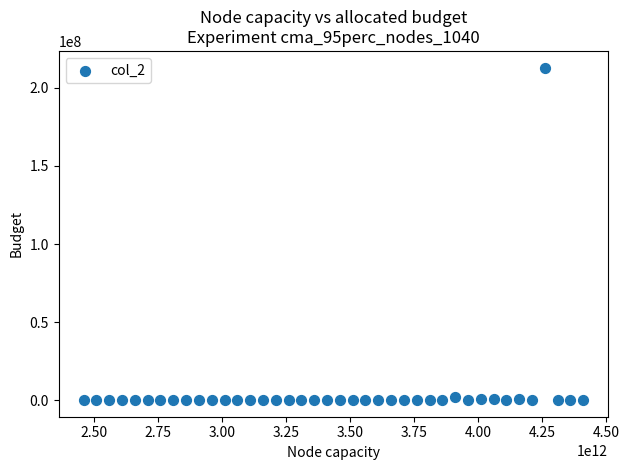

What is the range of Y values (max minus min)?

213018762.2